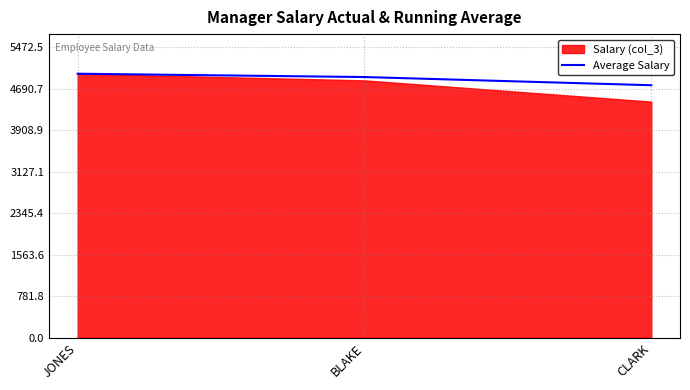

List the labels in order of value, smallest first.

CLARK, BLAKE, JONES